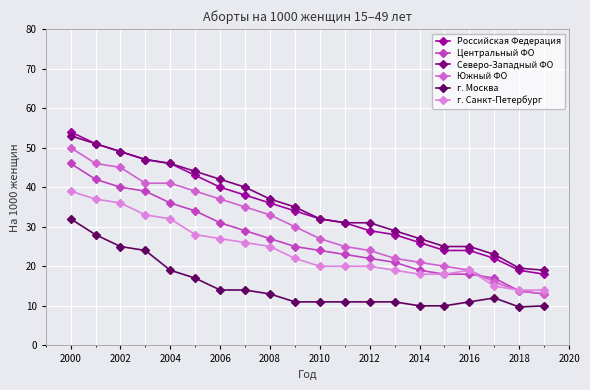

Which category has the highest value in the Центральный ФО series?

2000